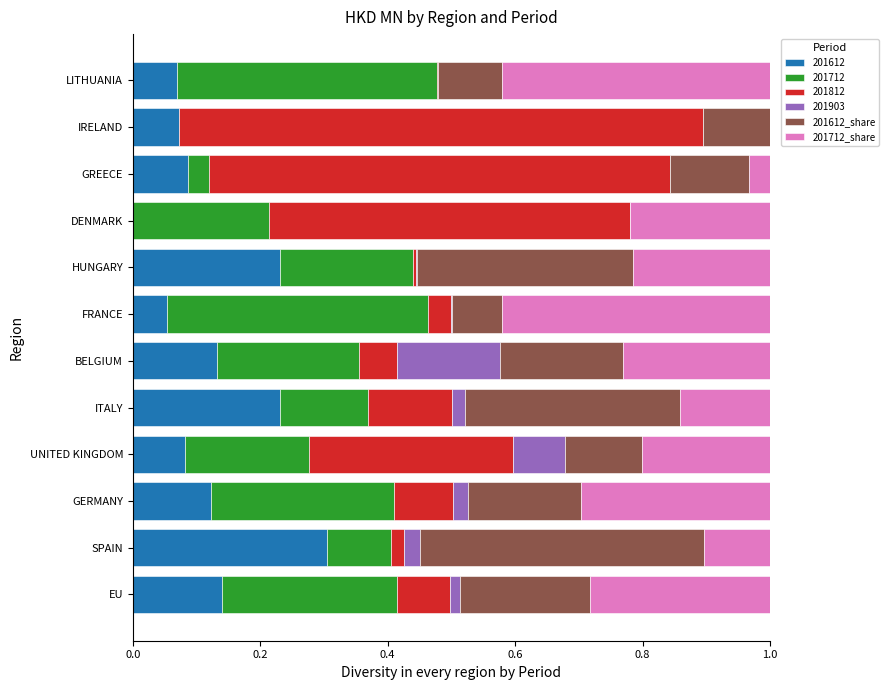

Count the number of data series in this chart.

6